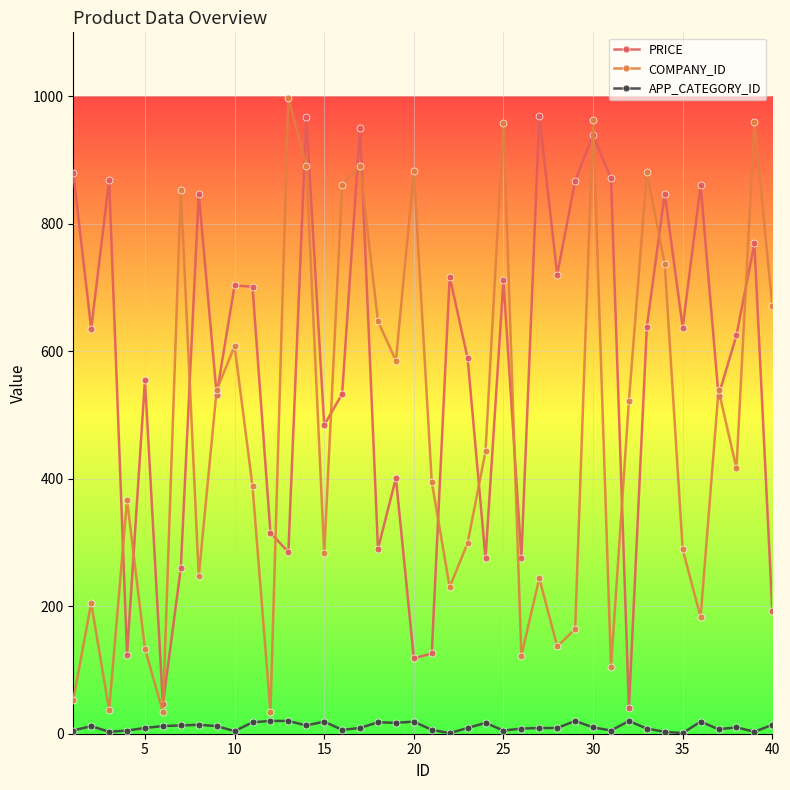

What is the maximum value for PRICE?

969